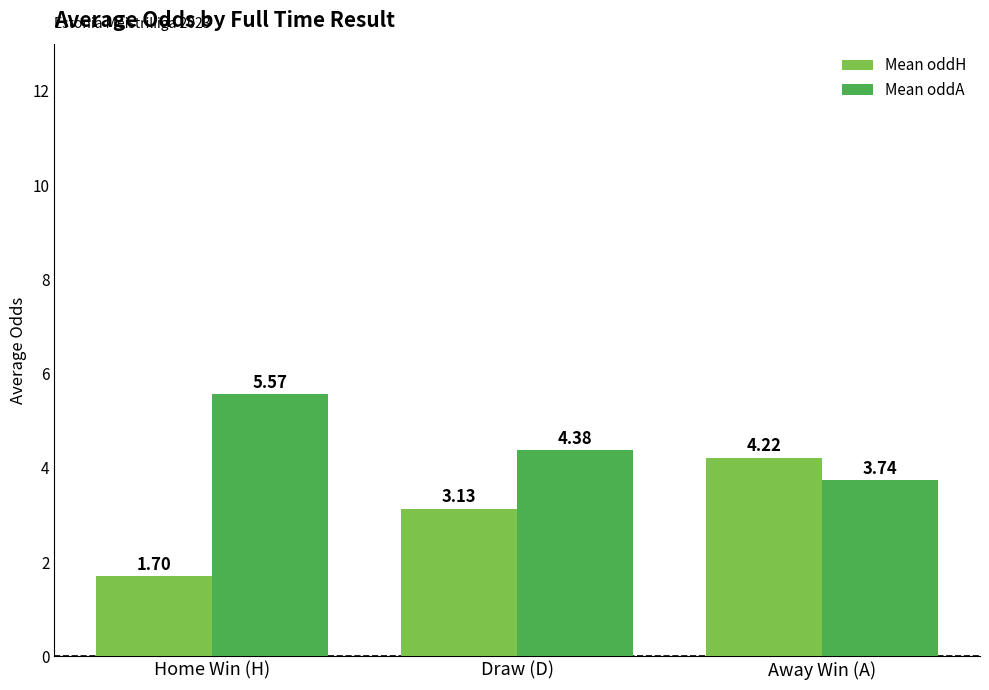

Which series has the largest range (max minus min)?

Mean oddH